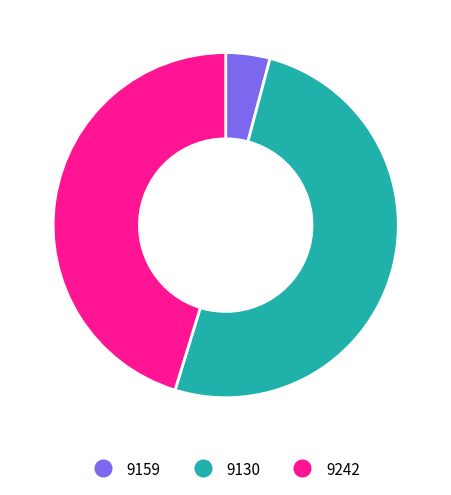

How many segments does this pie chart have?

3